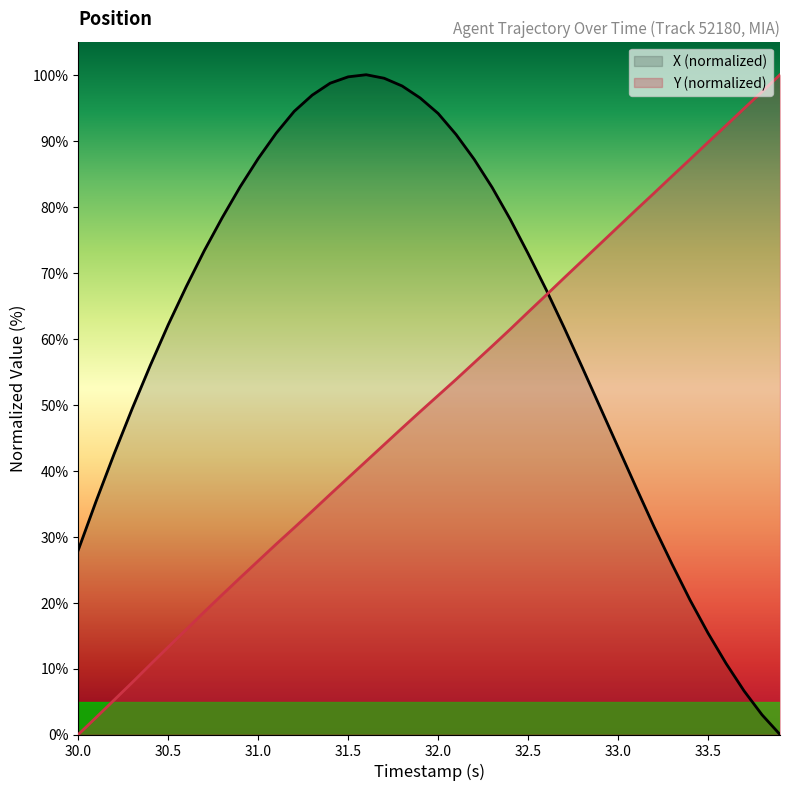

List the series in order of their overall mean, lowest first.

Y (normalized), X (normalized)